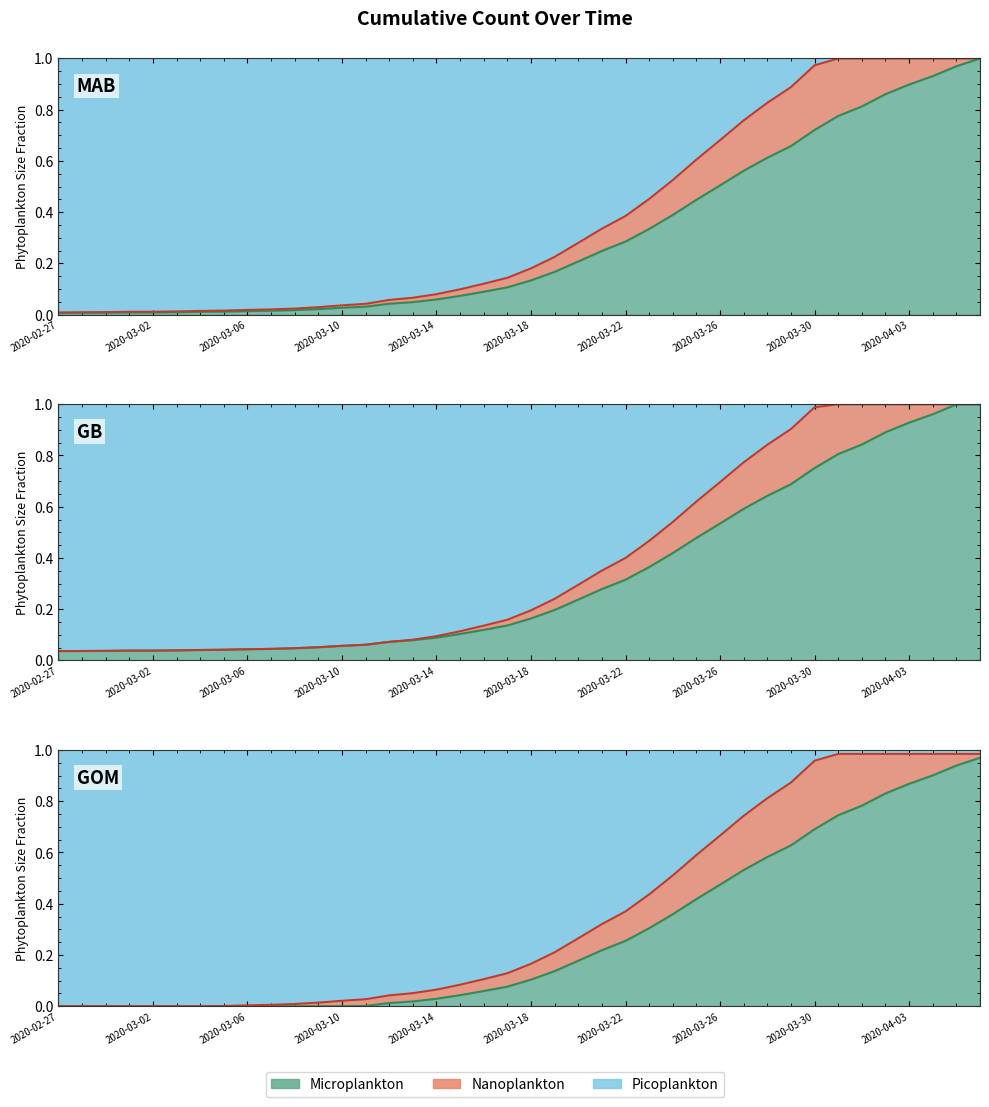

What is the difference between the maximum and minimum values?

1.0